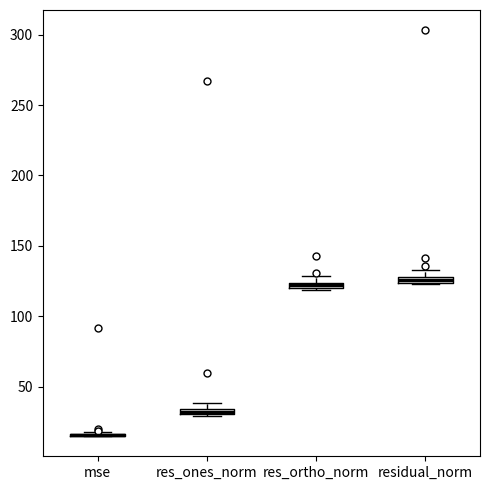

Where is the upper edge of the box for residual_norm on the y-axis? The values are not printed on the chart, so give them approximately, as read against the axis.

130